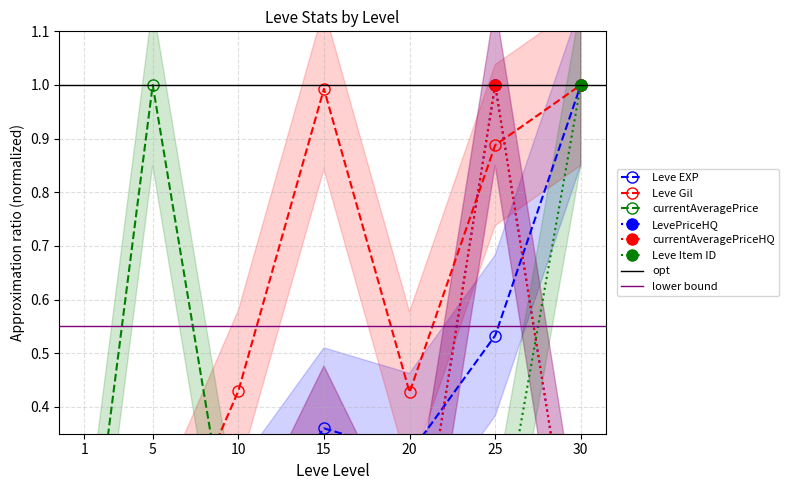

True or false: Leve Gil has a value of 1.3 at 25.

False